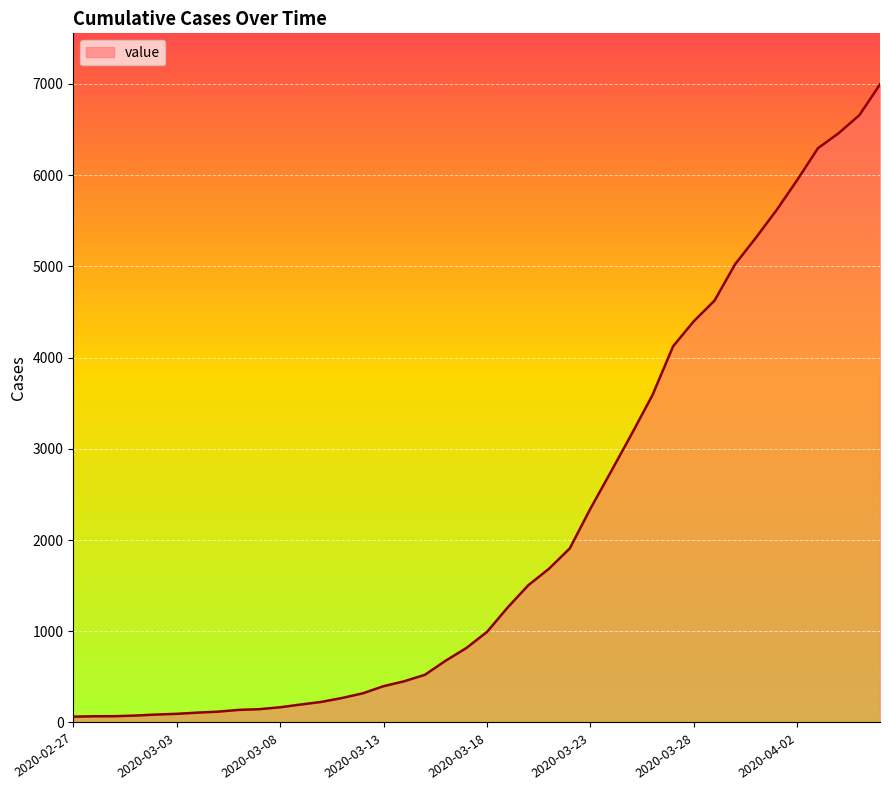

What is the difference between the maximum and minimum values?

6931